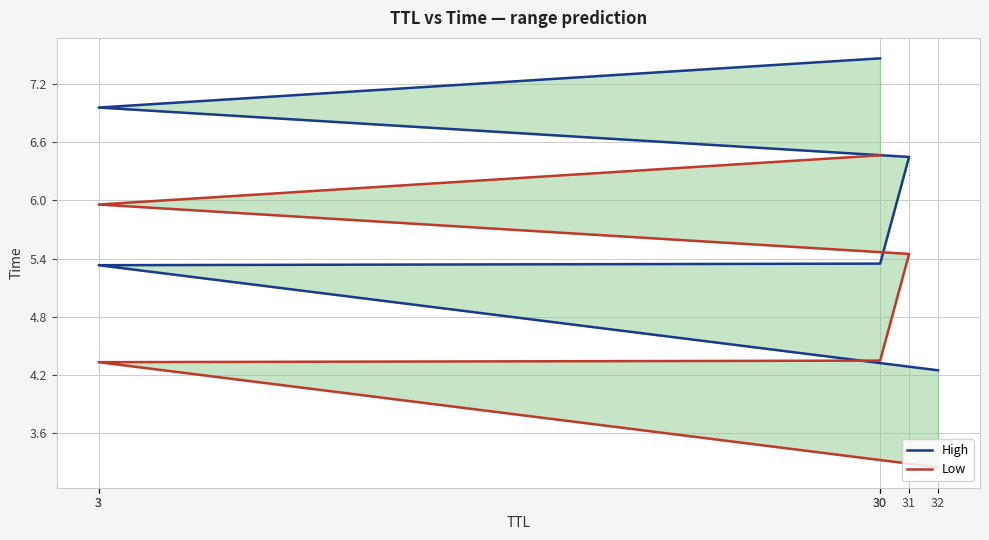

What are all the series names shown in the legend?

High, Low